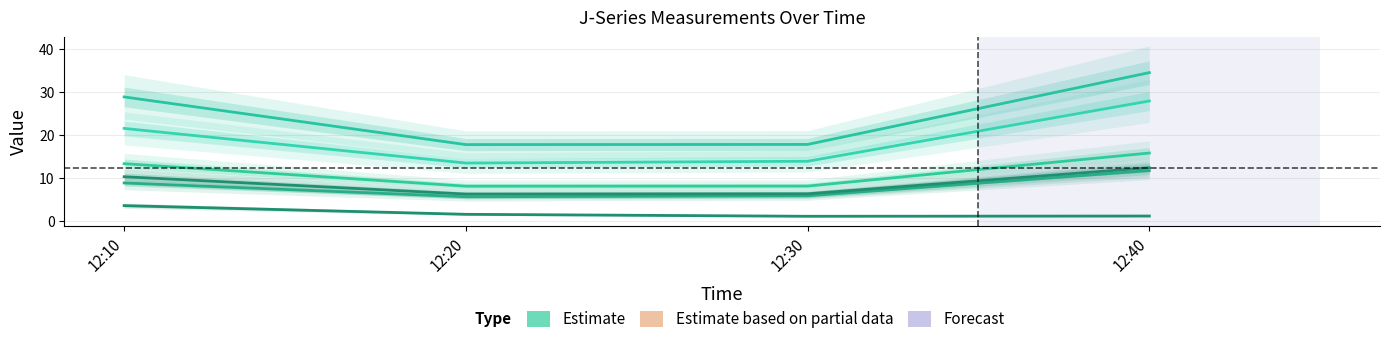

At which label is J6 closest to 9?

12:10